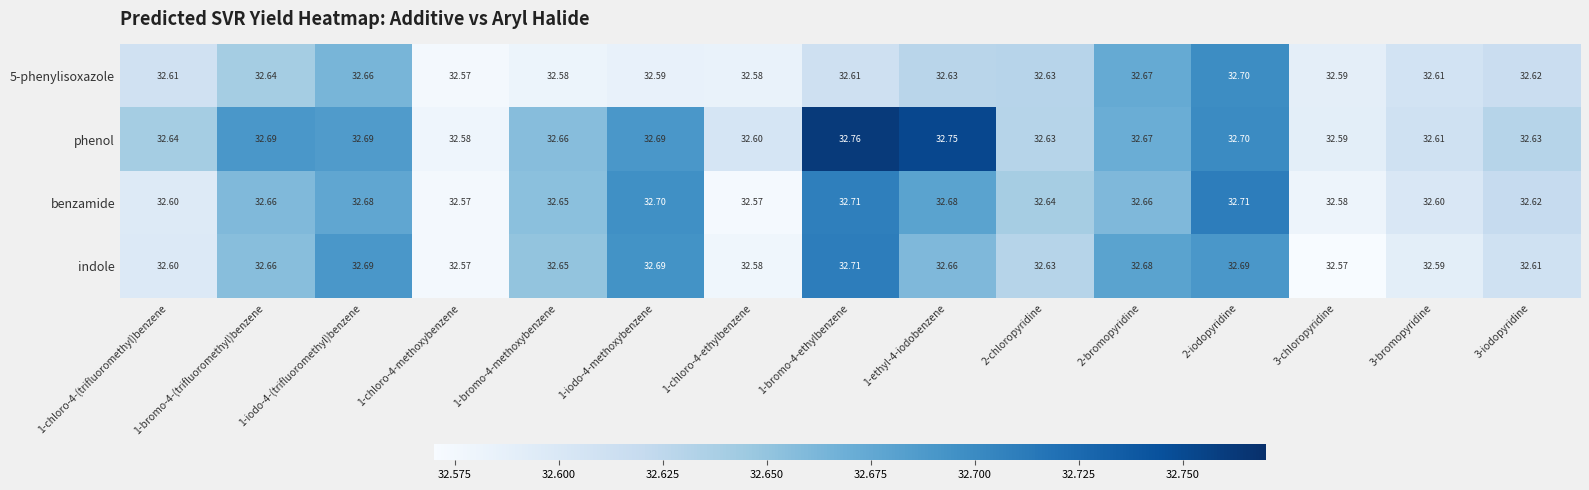

How many categories are shown in the chart?

15